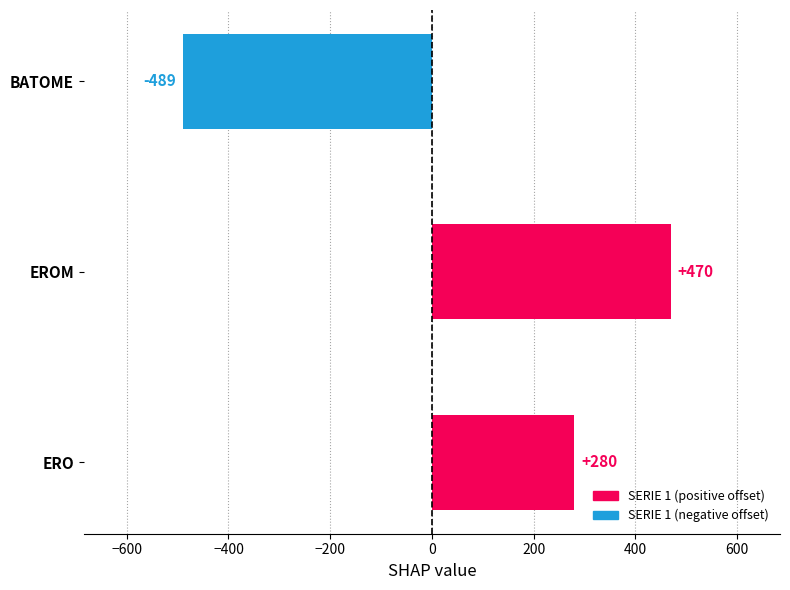

How many distinct data groups are displayed?

1